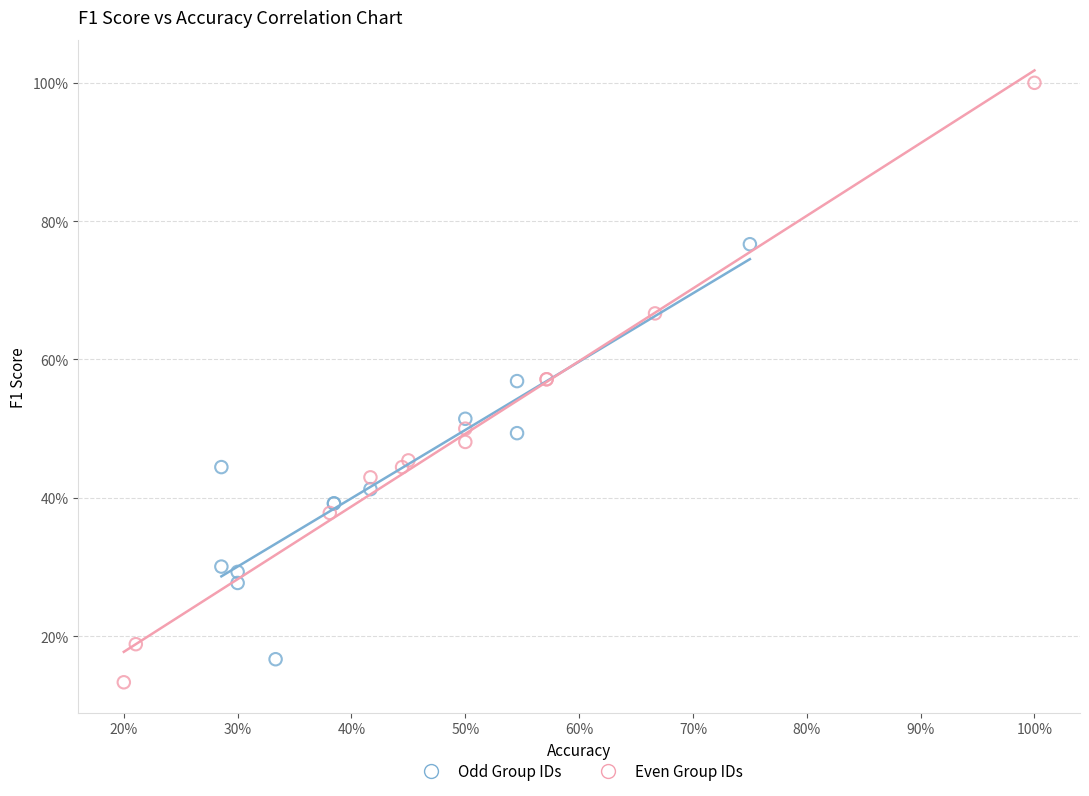

What are all the series names shown in the legend?

Odd Group IDs, Even Group IDs